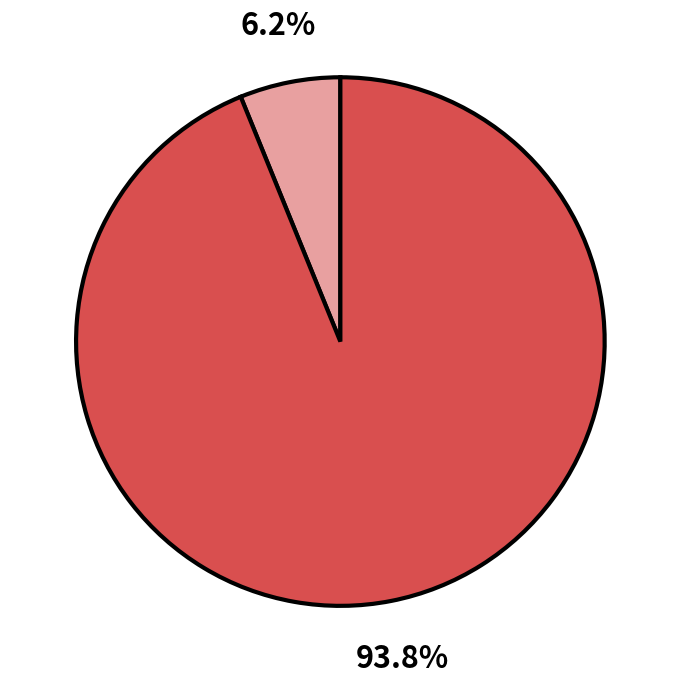

Is there any slice that represents more than half of the pie?

Yes